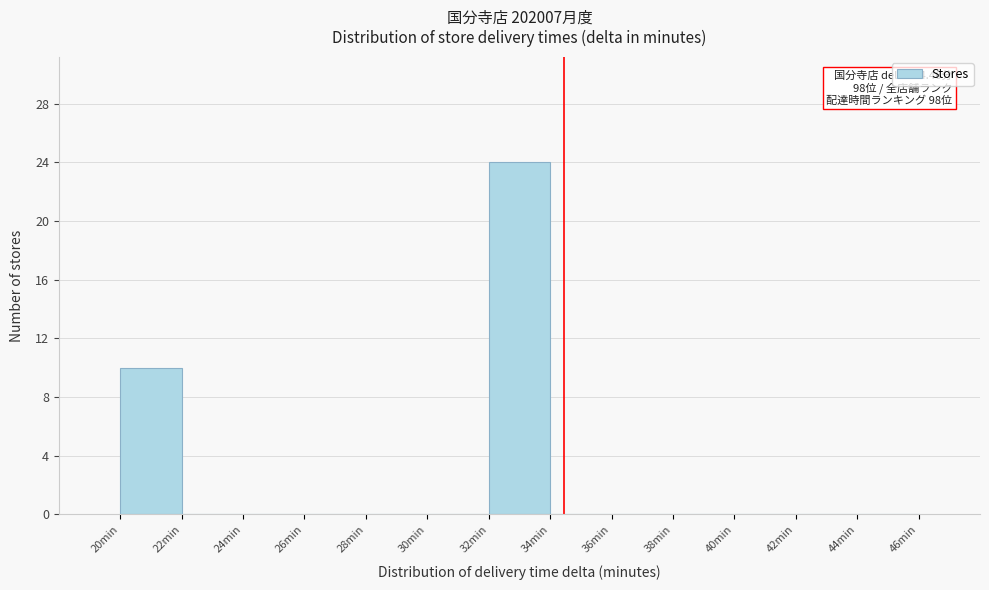

Over which range of the x-axis is the bar tallest?

32 to 34